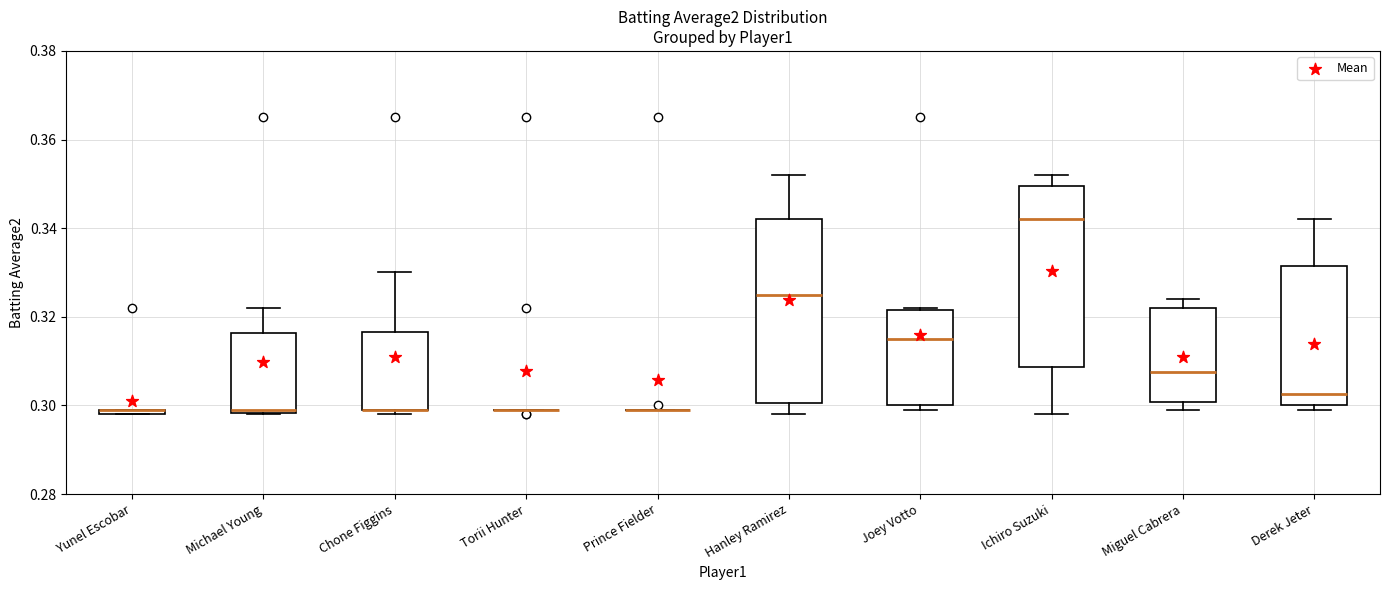

Where is the upper edge of the box for Derek Jeter on the y-axis? The values are not printed on the chart, so give them approximately, as read against the axis.

0.332